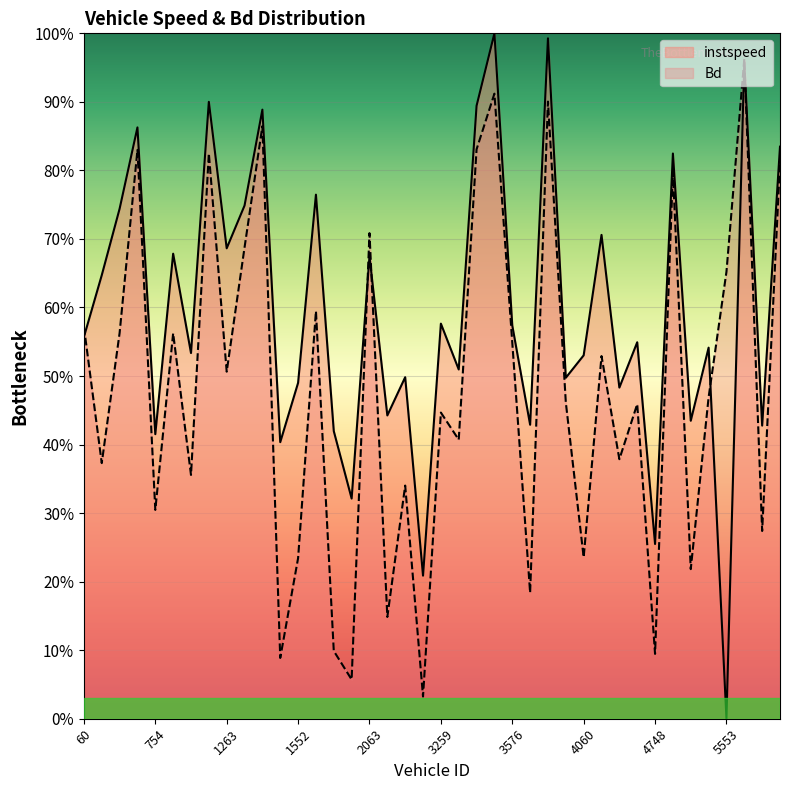

The Bd series shows 0.1 at 2741.0. True or false?

False